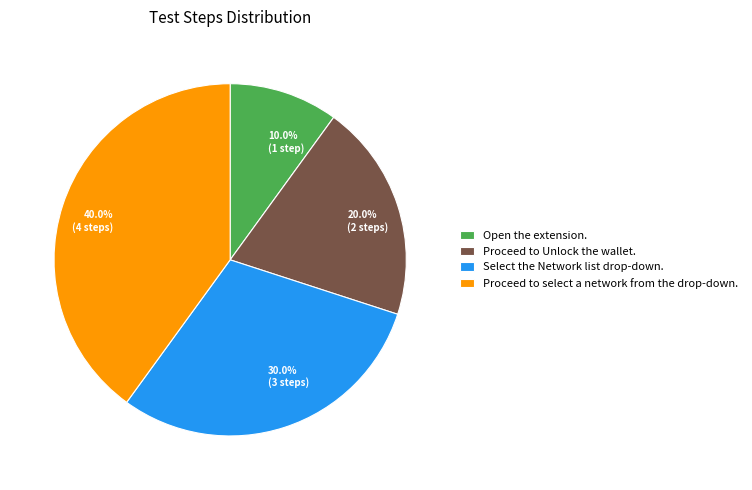

The Proceed to select a network from the drop-down. slice represents 40% of the pie. True or false?

True